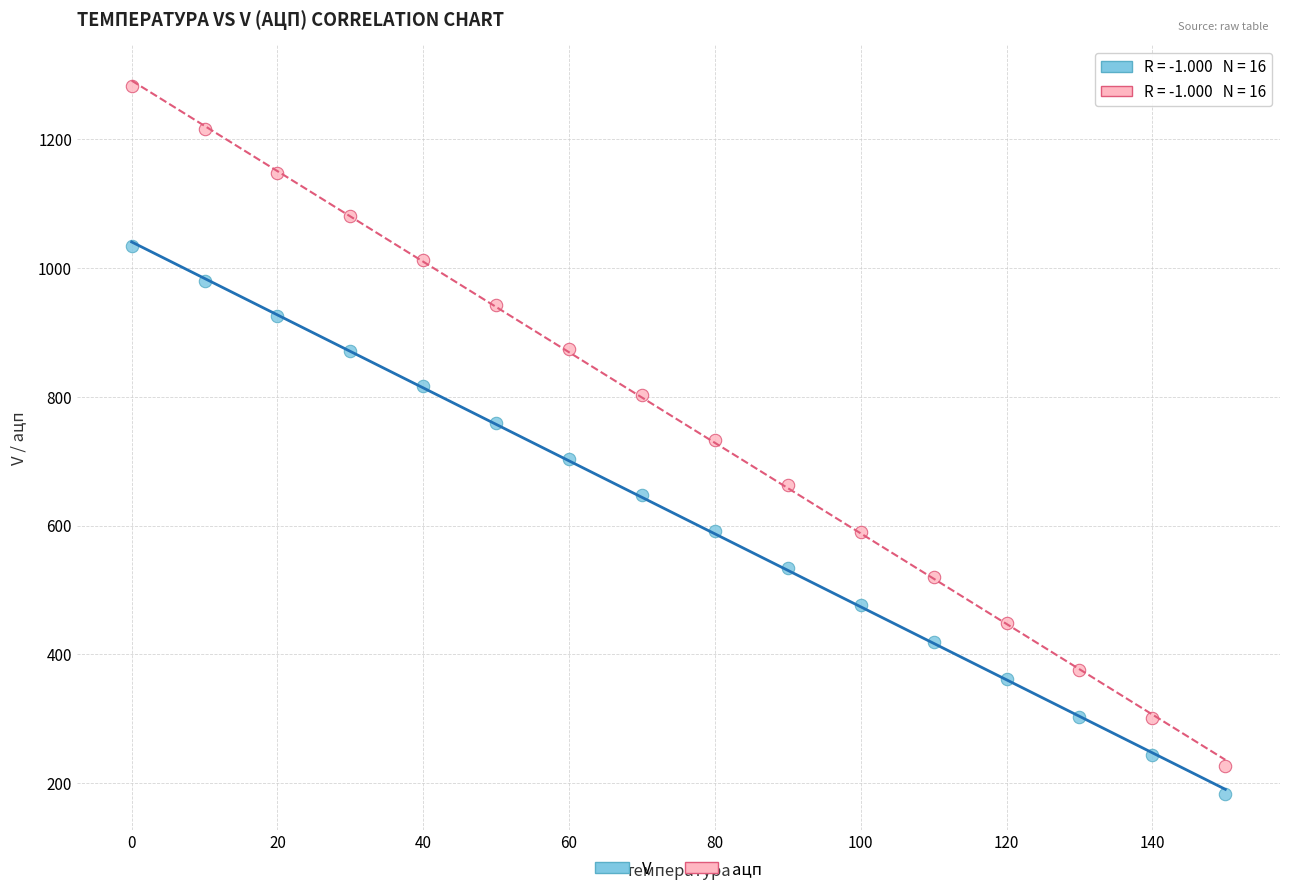

Across all data points, what is the range of X values (max minus min)?

150.0